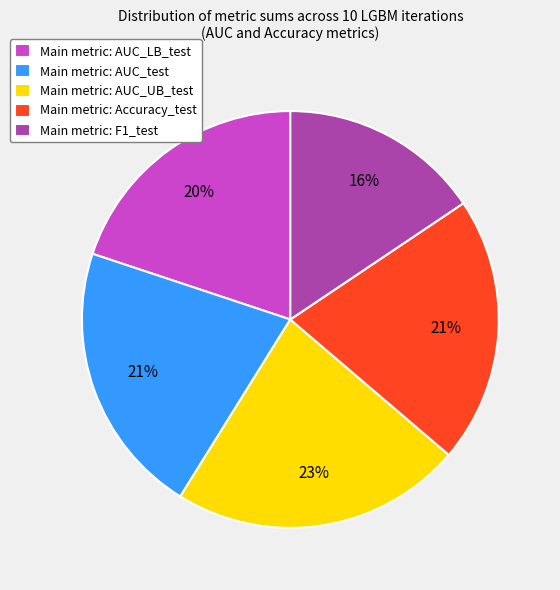

To the nearest percent, what is the combined percentage of Main metric: AUC_test and Main metric: AUC_UB_test?

44%